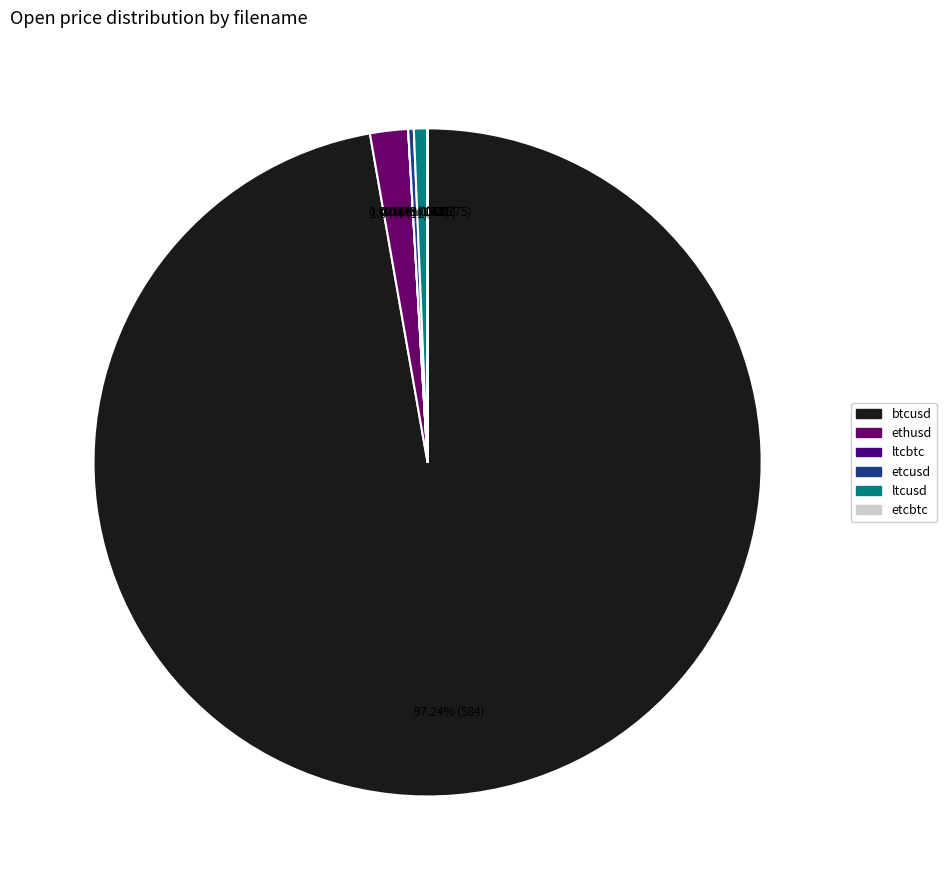

Do ltcbtc and etcbtc together represent more than half of the pie?

No